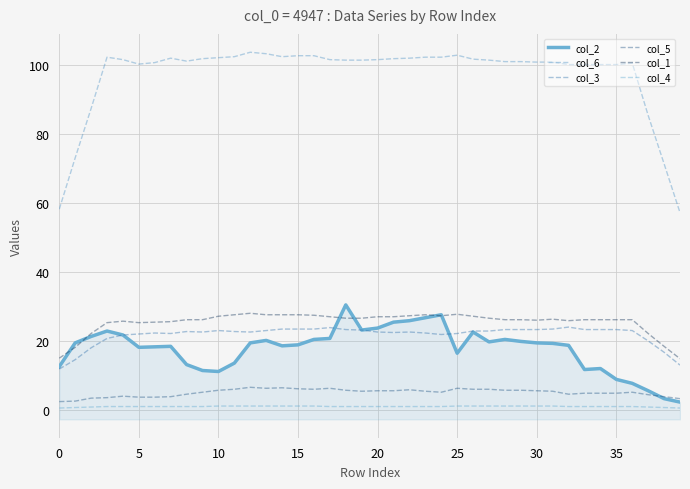

True or false: col_5 and col_6 cross at least once.

False